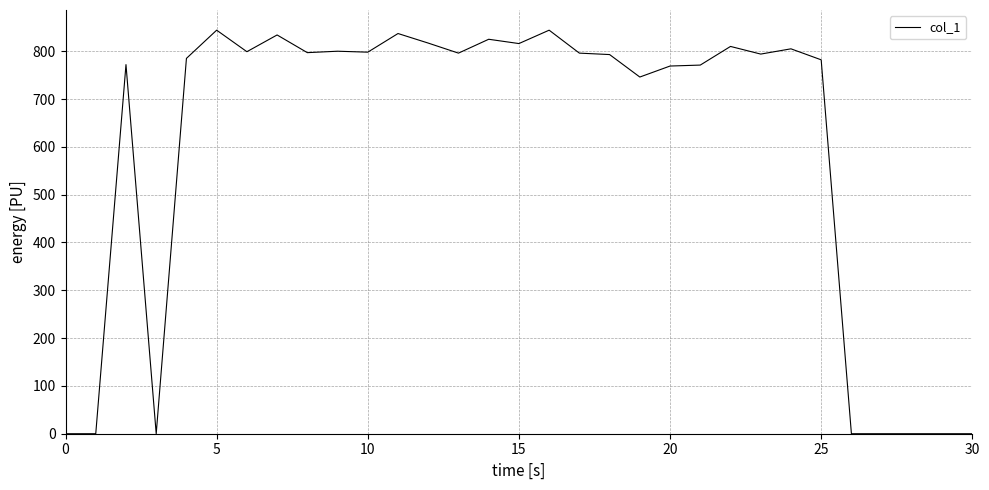

What is the greatest value displayed?

844